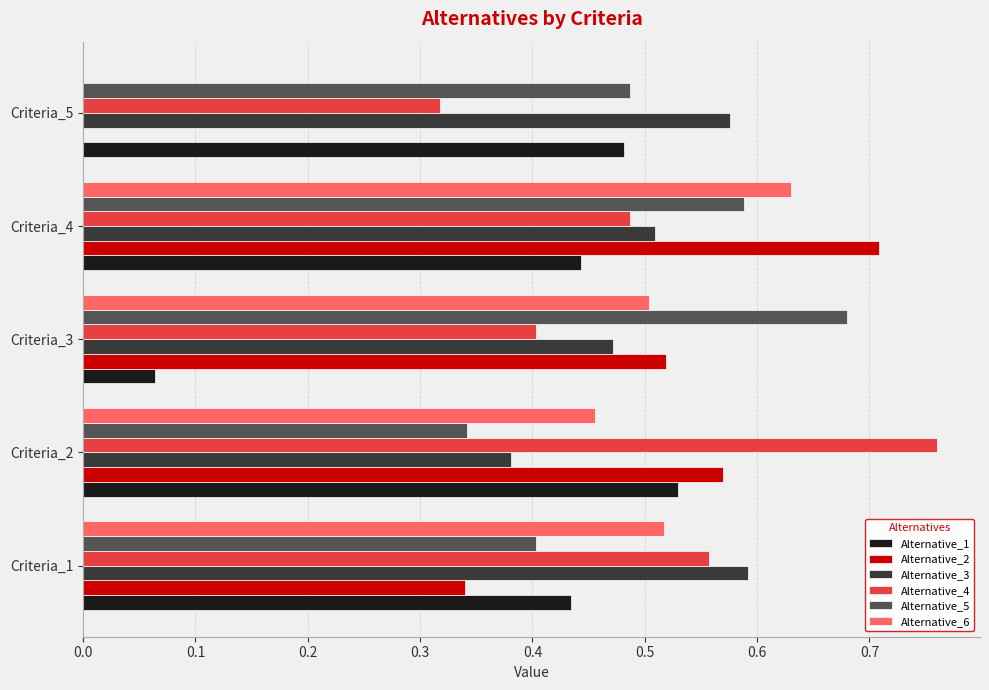

At which category is the sum across all series the highest?

Criteria_4